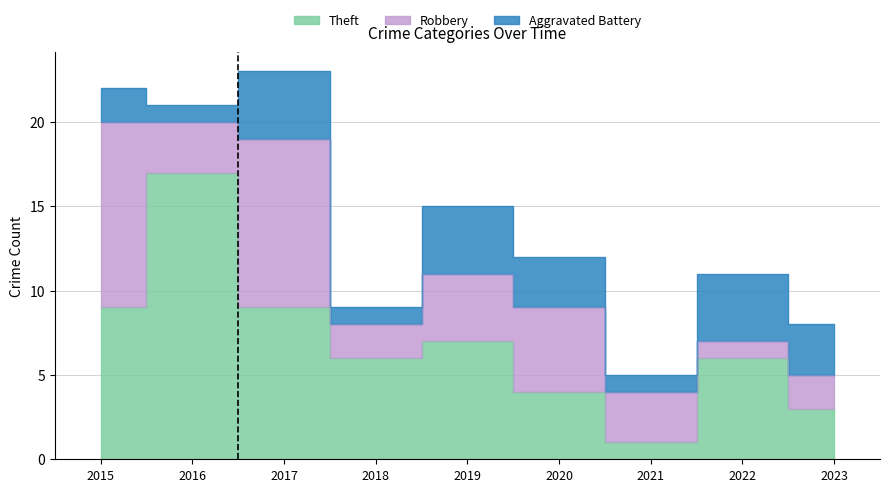

What is the smallest value displayed?

1